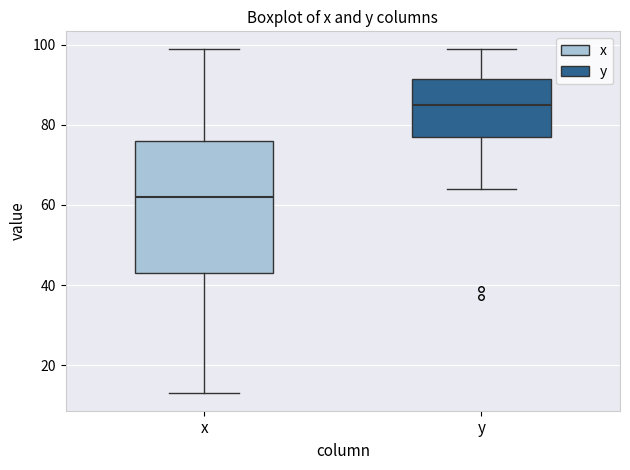

Which box has the lowest median line?

x